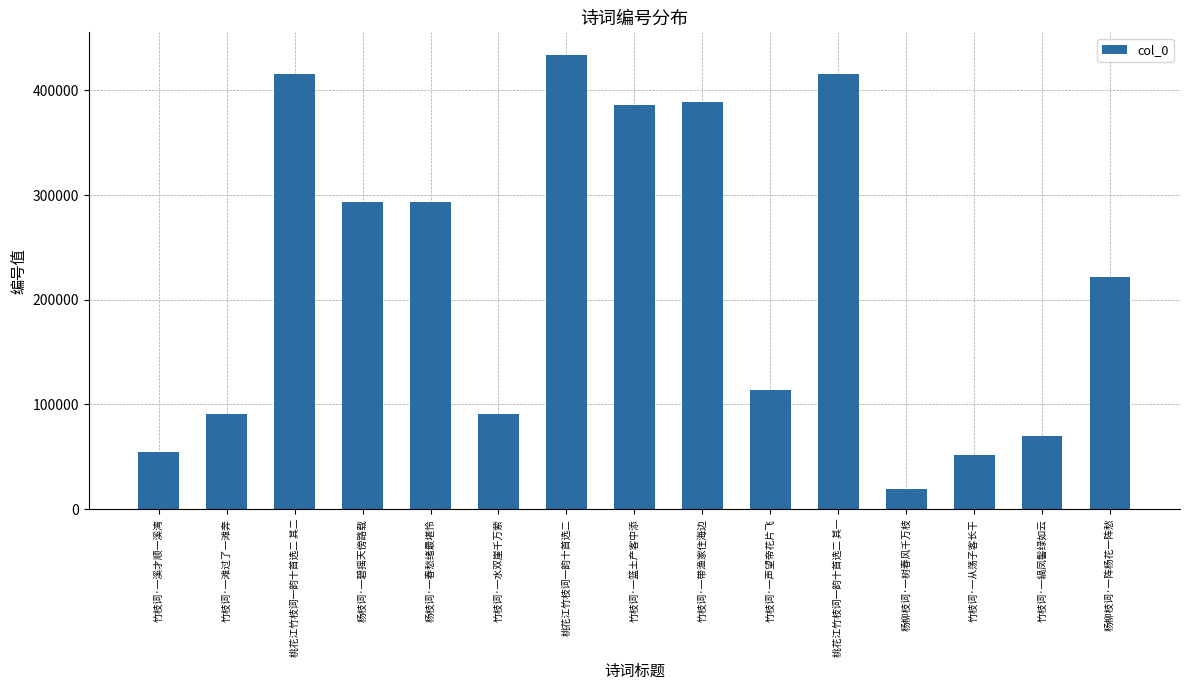

Which label corresponds to the largest value in the chart?

桃花江竹枝词一韵十首选二